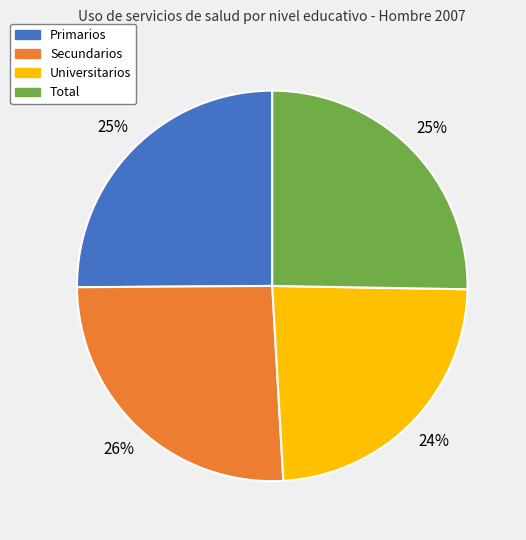

Does any single category account for the majority?

No